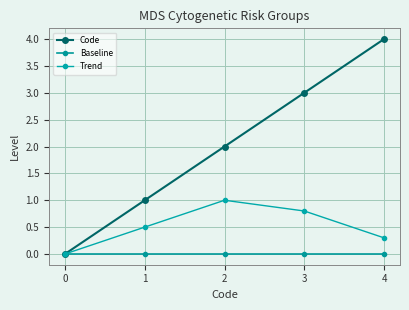

Is this an area chart (filled region under the line)?

No